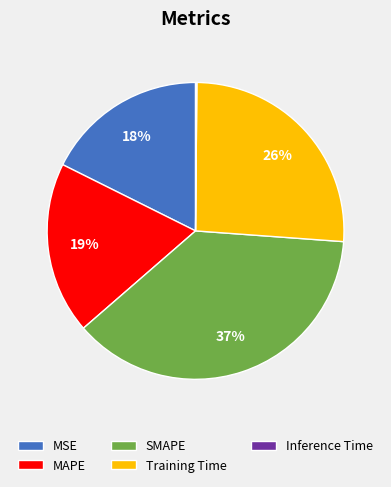

To the nearest percent, what is the average slice percentage?

20%